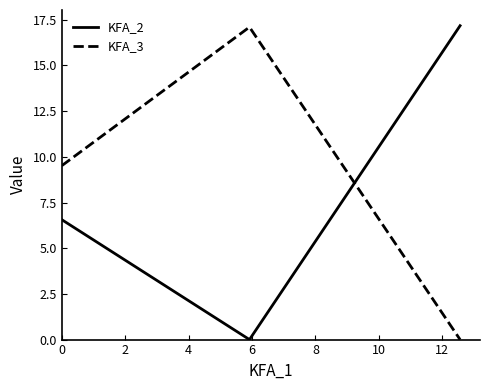

What are all the series names shown in the legend?

KFA_2, KFA_3